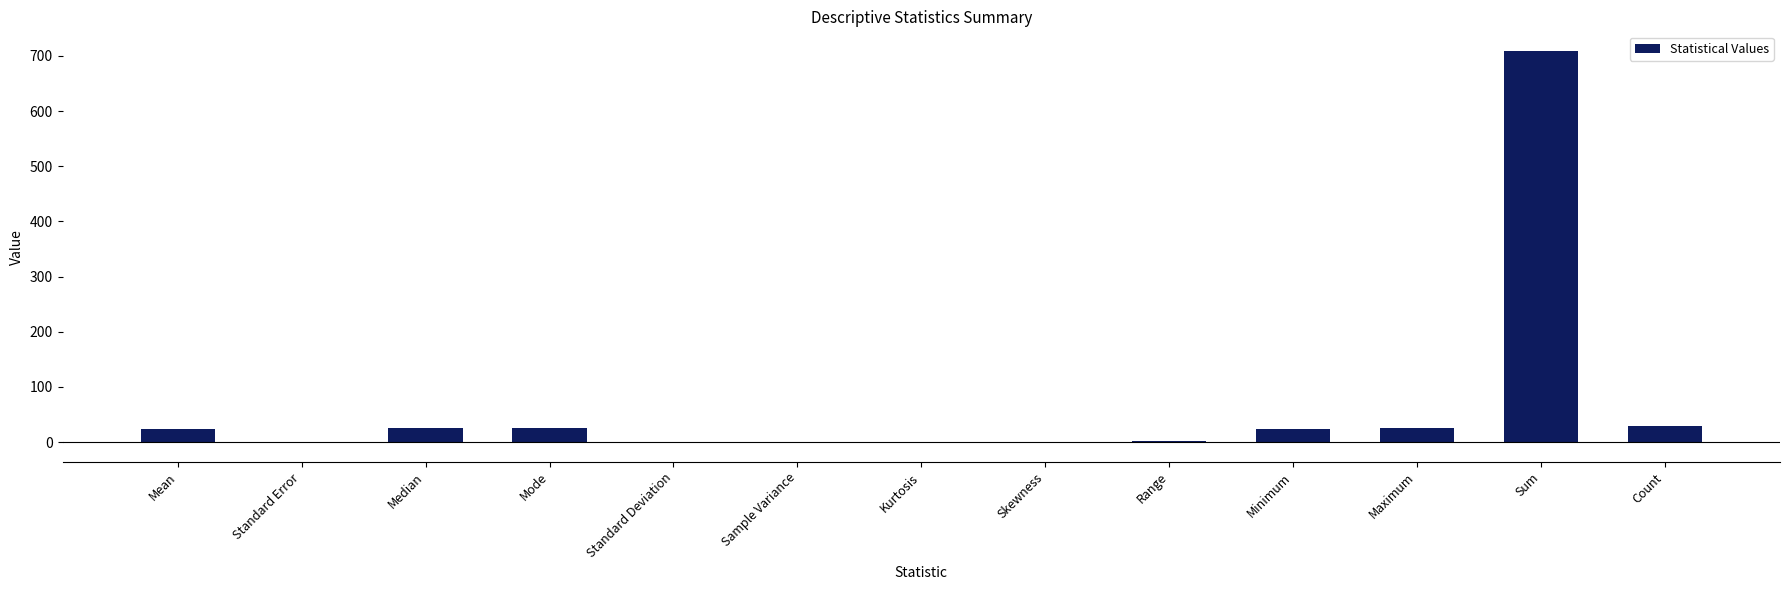

What is the average value?

66.4